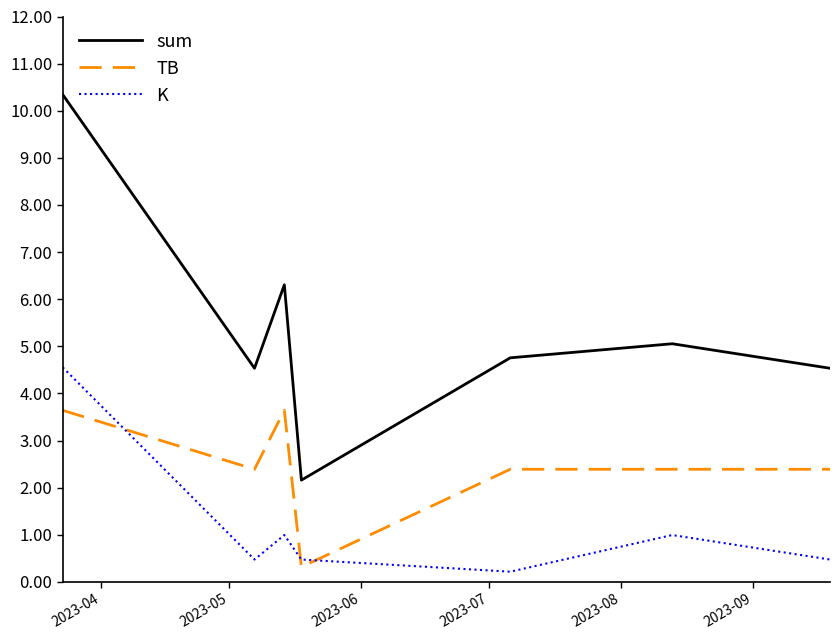

Which series has the largest total across all categories?

sum